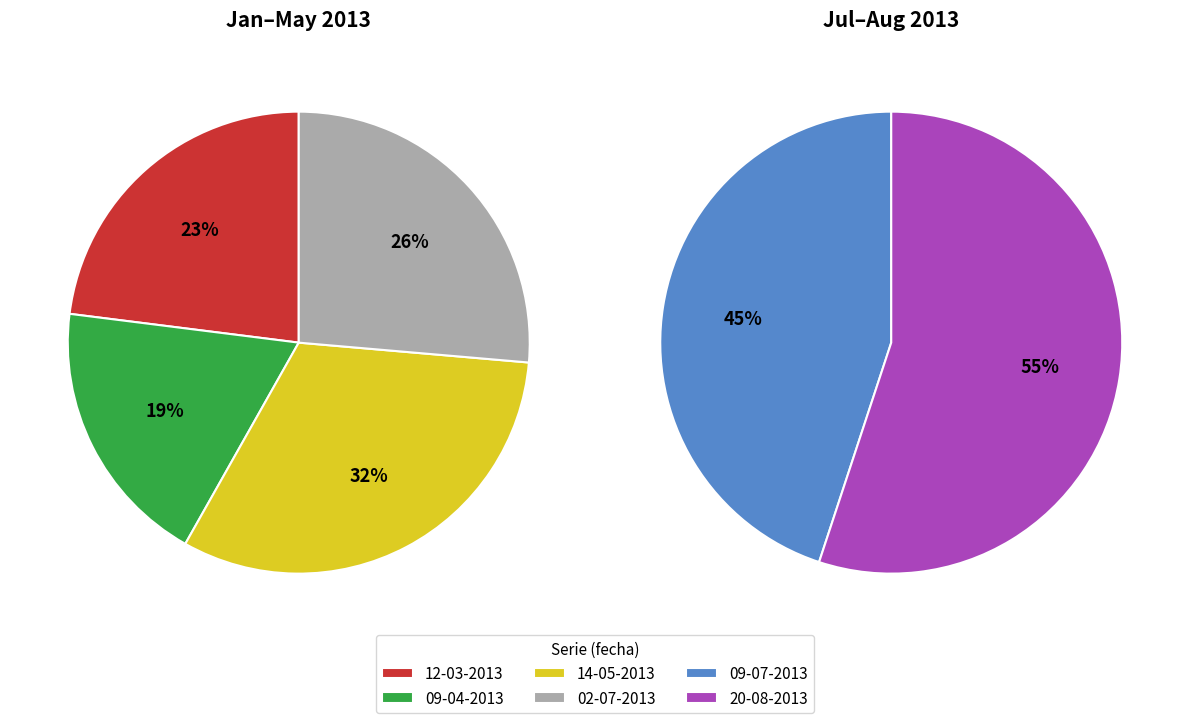

Rank the categories by value from highest to lowest.

20-08-2013, 09-07-2013, 14-05-2013, 02-07-2013, 12-03-2013, 09-04-2013